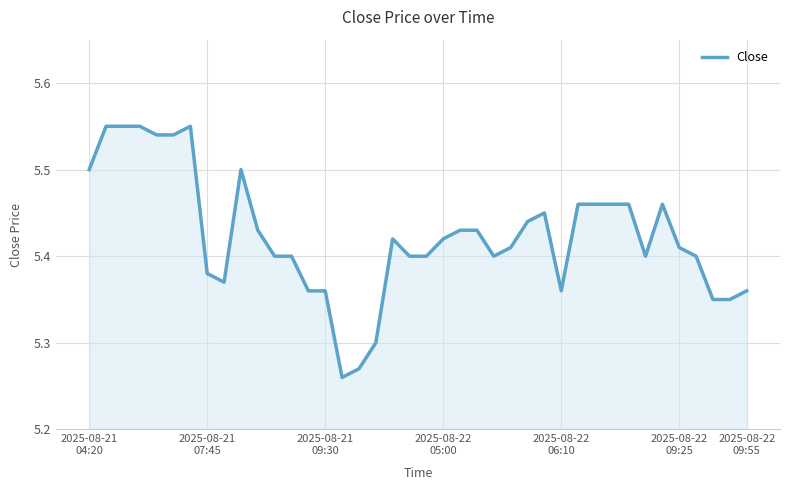

What is the difference between the maximum and minimum values?

0.3